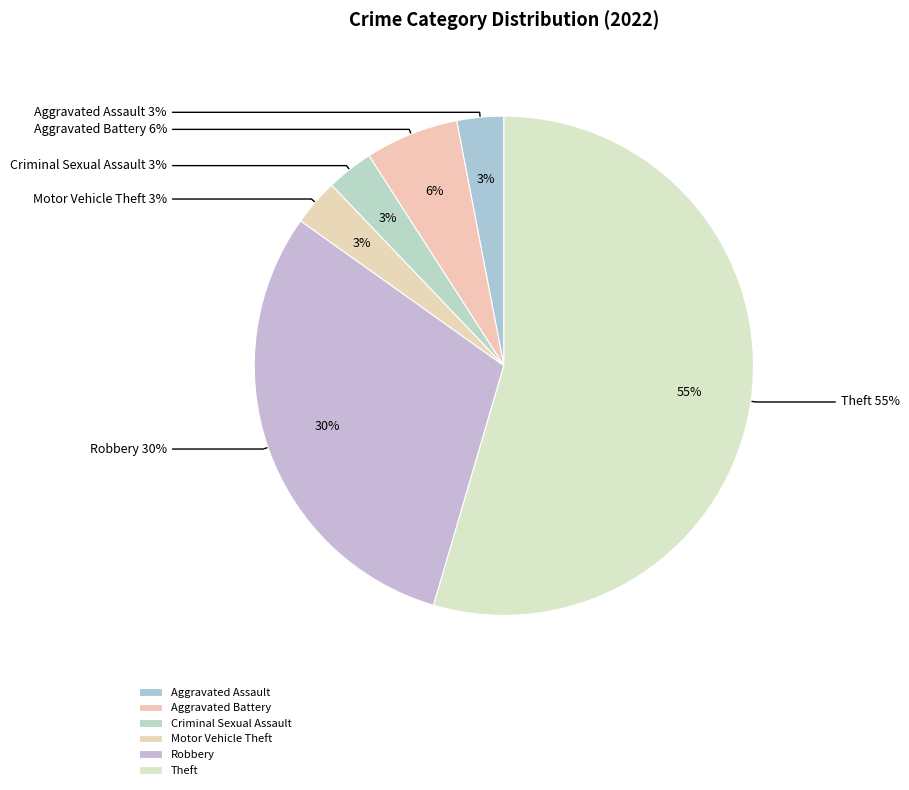

Rank the categories by value from lowest to highest.

Aggravated Assault, Criminal Sexual Assault, Motor Vehicle Theft, Aggravated Battery, Robbery, Theft